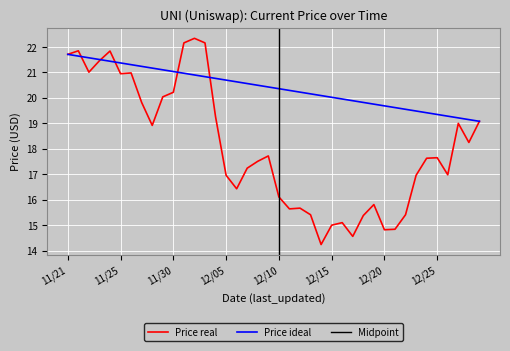

Is it true that the value at 12/12 is 21.5?

False